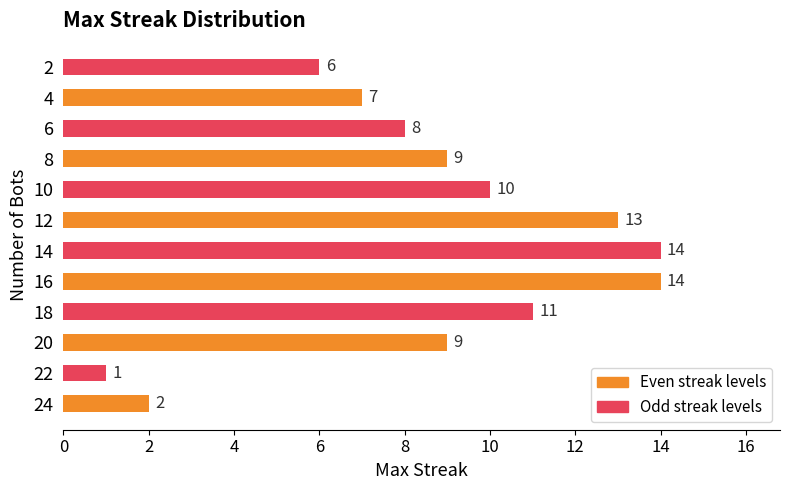

What is the maximum value shown in the chart?

14